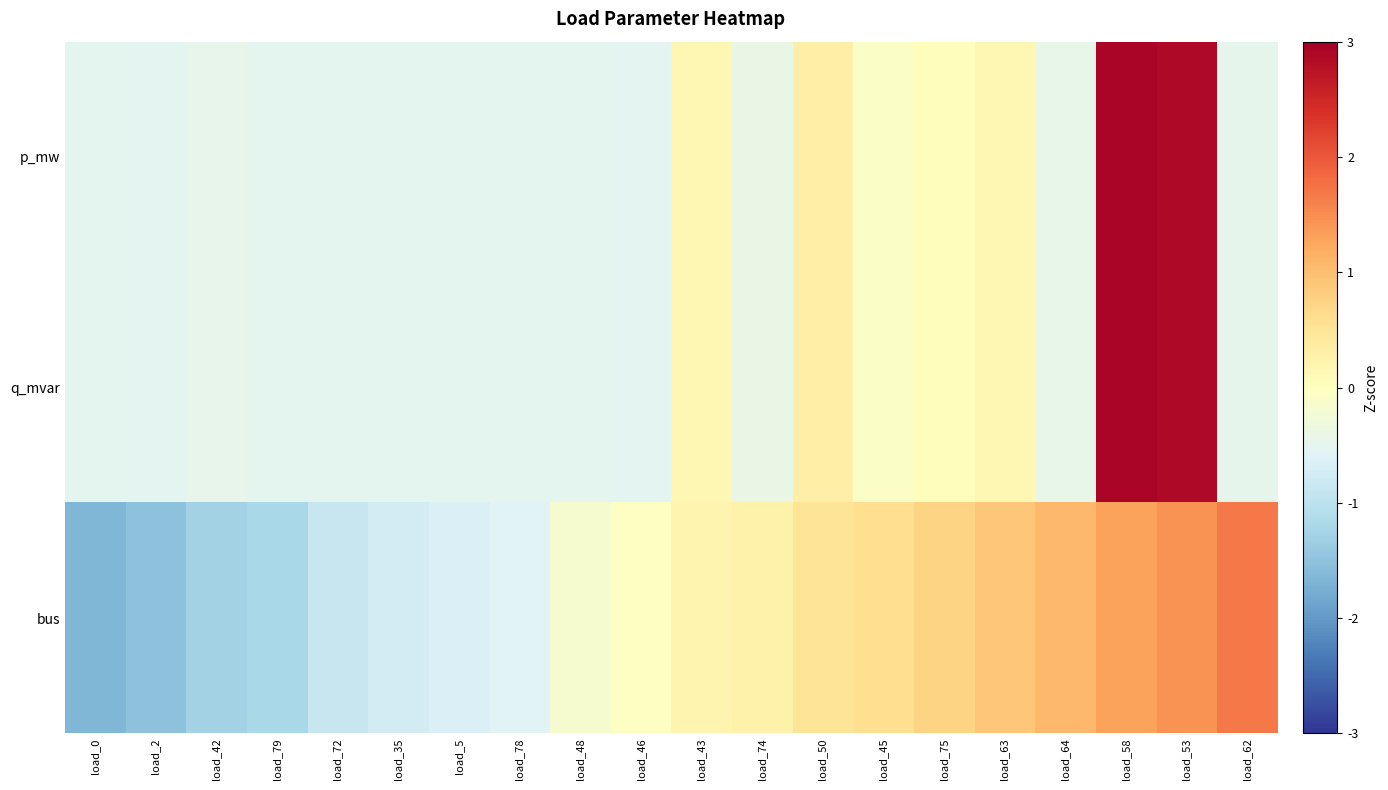

At which category is the sum across all series the highest?

load_53